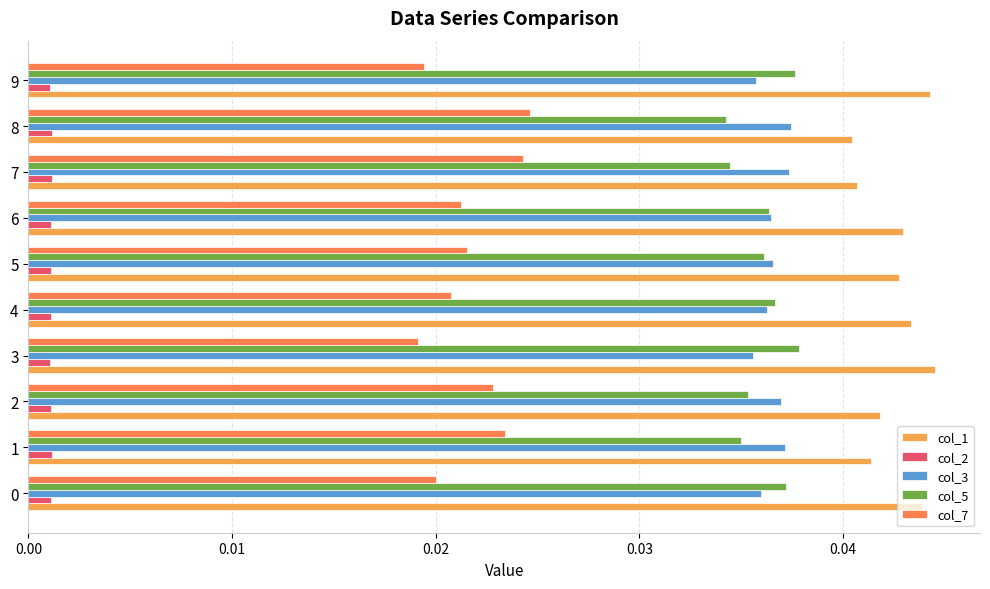

How many series are shown in this chart?

5